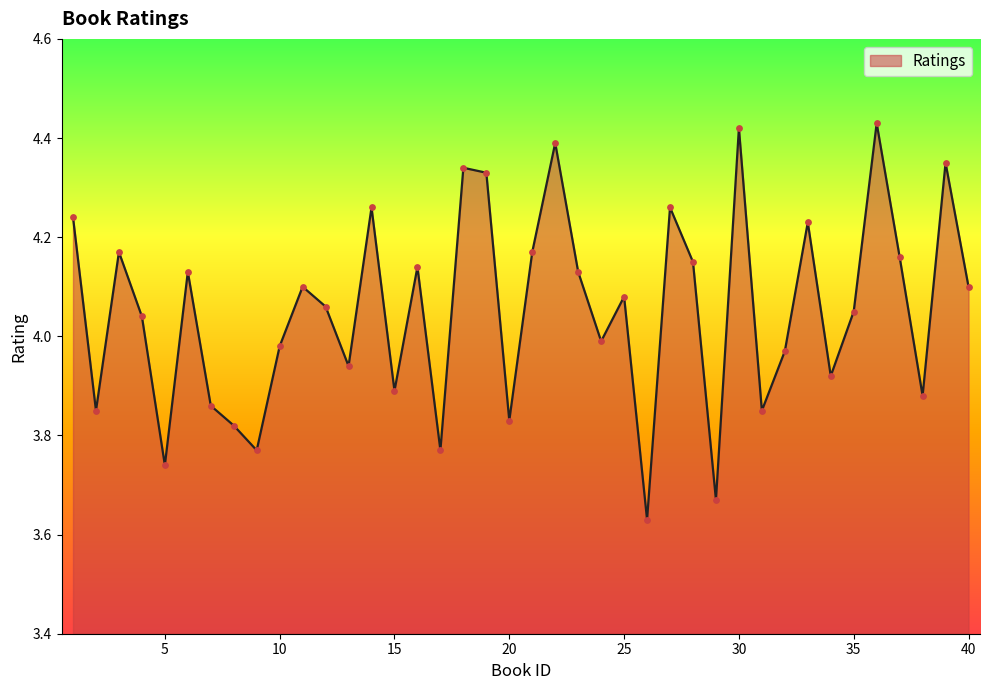

Is this an area chart (filled region under the line)?

Yes